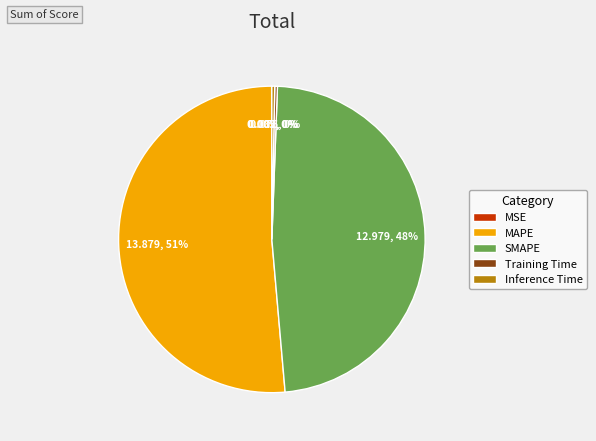

True or false: SMAPE accounts for 48% of the total.

True